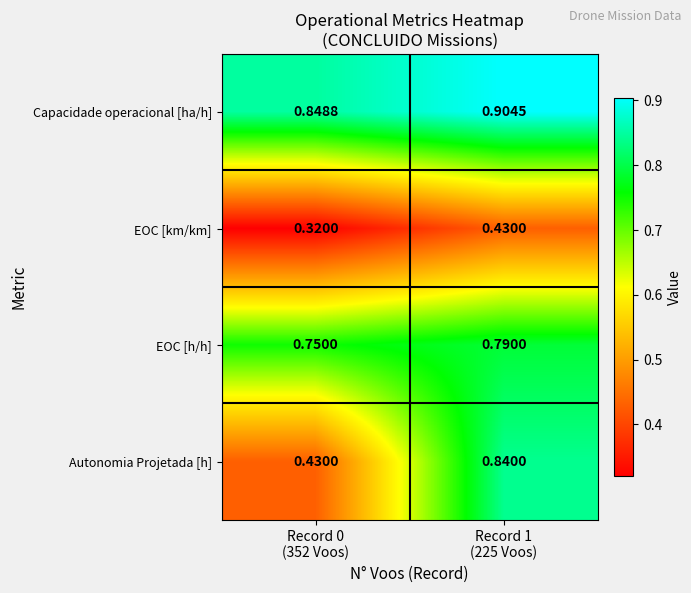

List the series in order of their peak value, lowest first.

EOC [km/km], EOC [h/h], Autonomia Projetada [h], Capacidade operacional [ha/h]